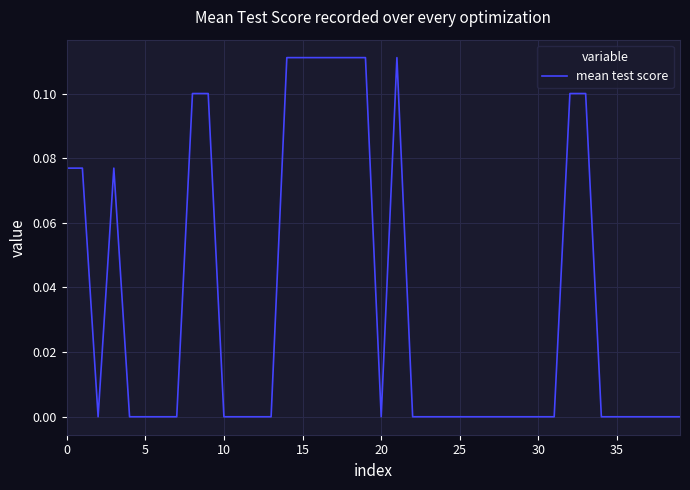

True or false: there are more than 2 points higher than both neighbors.

False